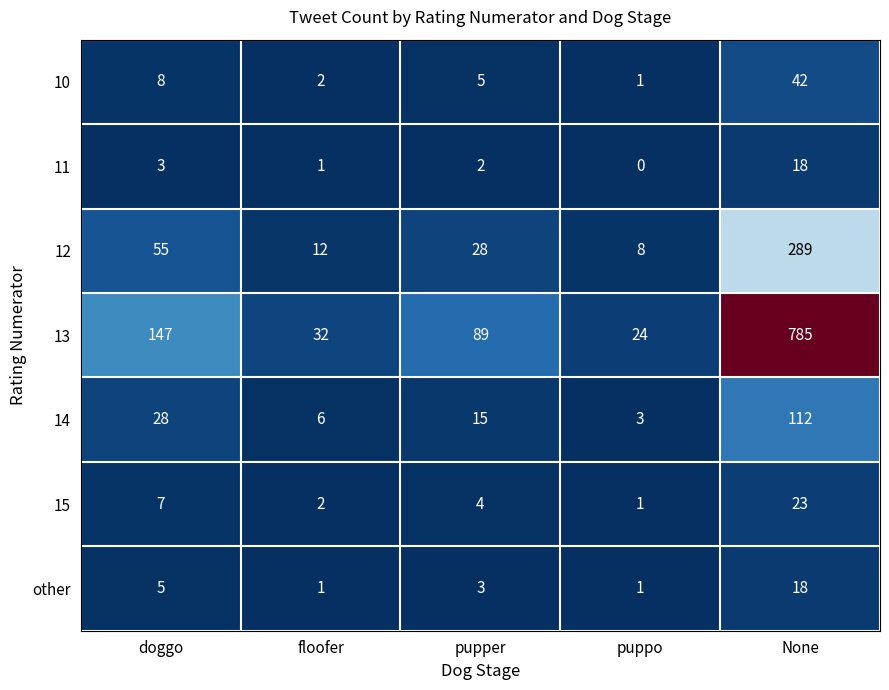

Which category has the highest value across all series?

None